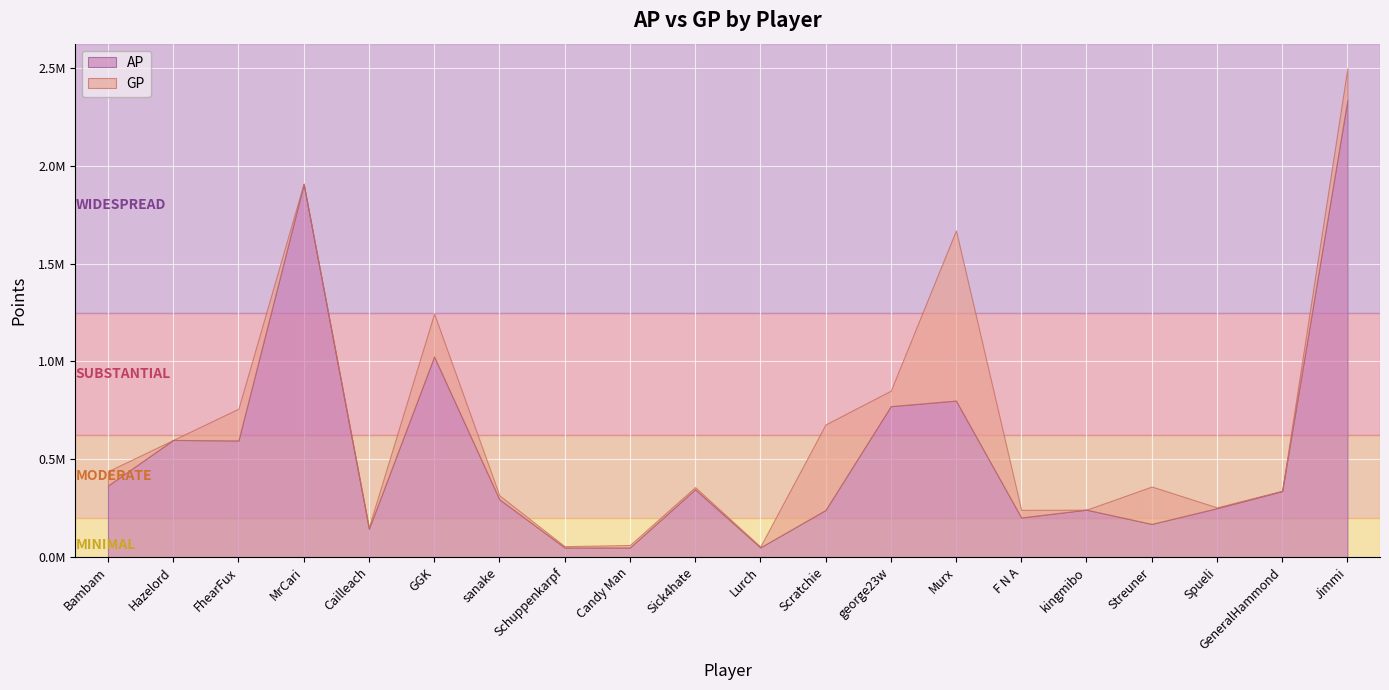

What is the difference between the AP values at Streuner and GeneralHammond?

168973